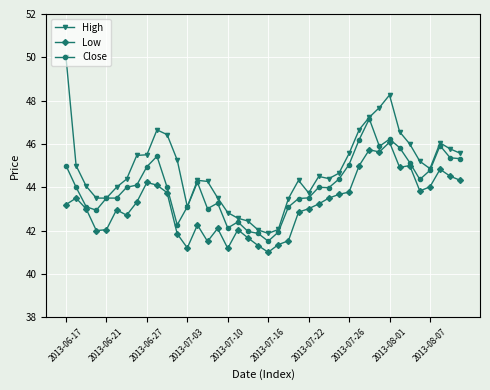

Which series has the widest spread of values?

High